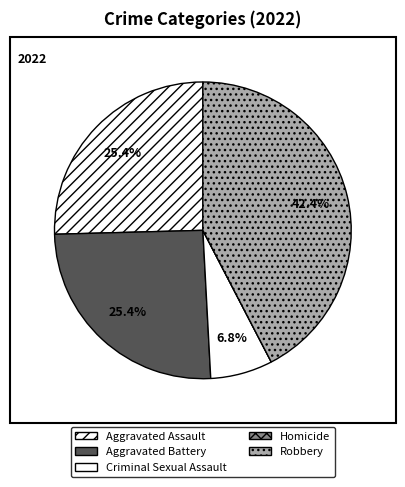

Is it true that Robbery is 42% of the pie?

True